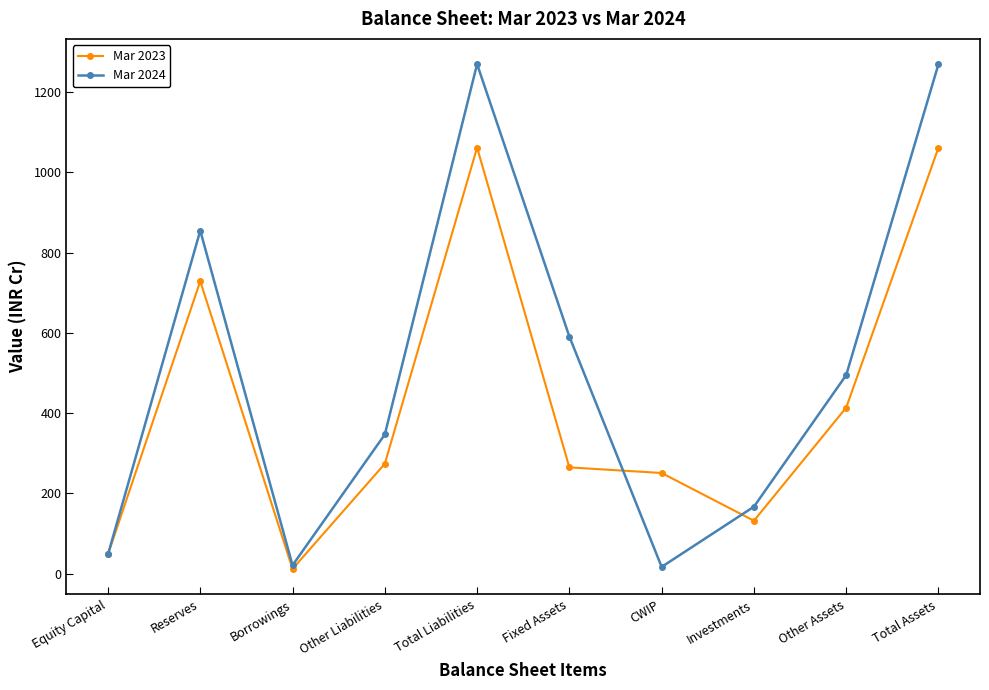

Rank the series by their average value, from lowest to highest.

Mar 2023, Mar 2024